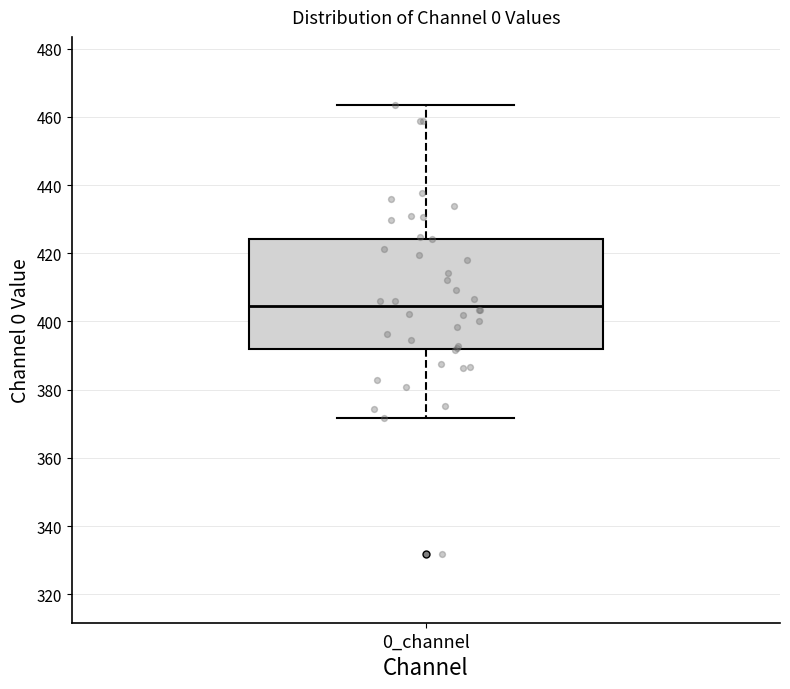

Read this box plot against the y-axis: the position of the median line, the range covered by the box, and the ends of both whiskers. The values are not printed on the chart, so give them approximately, as read against the axis.

median 404, box 392 to 424, whiskers 372 to 464